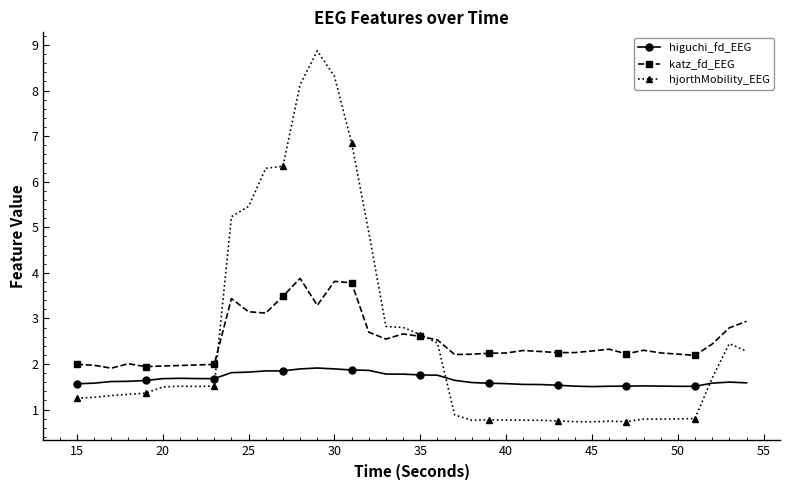

Does the chart display data point markers on the line(s)?

Yes